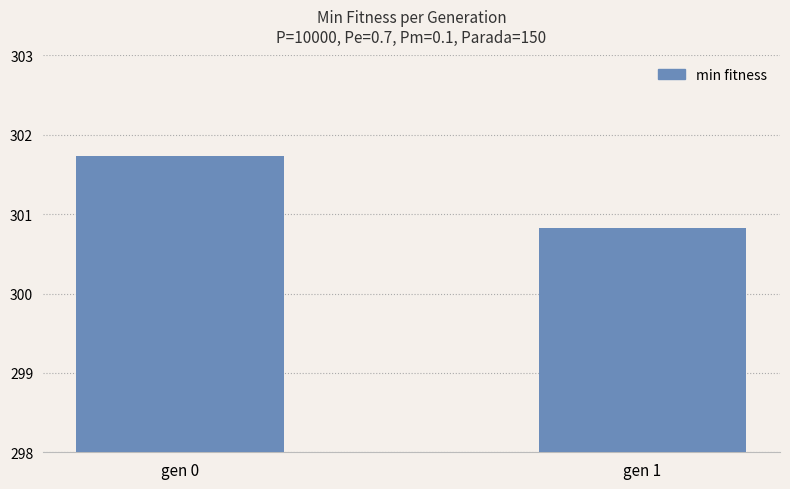

Reading left to right, list all the values displayed in this chart.

301.7	300.8